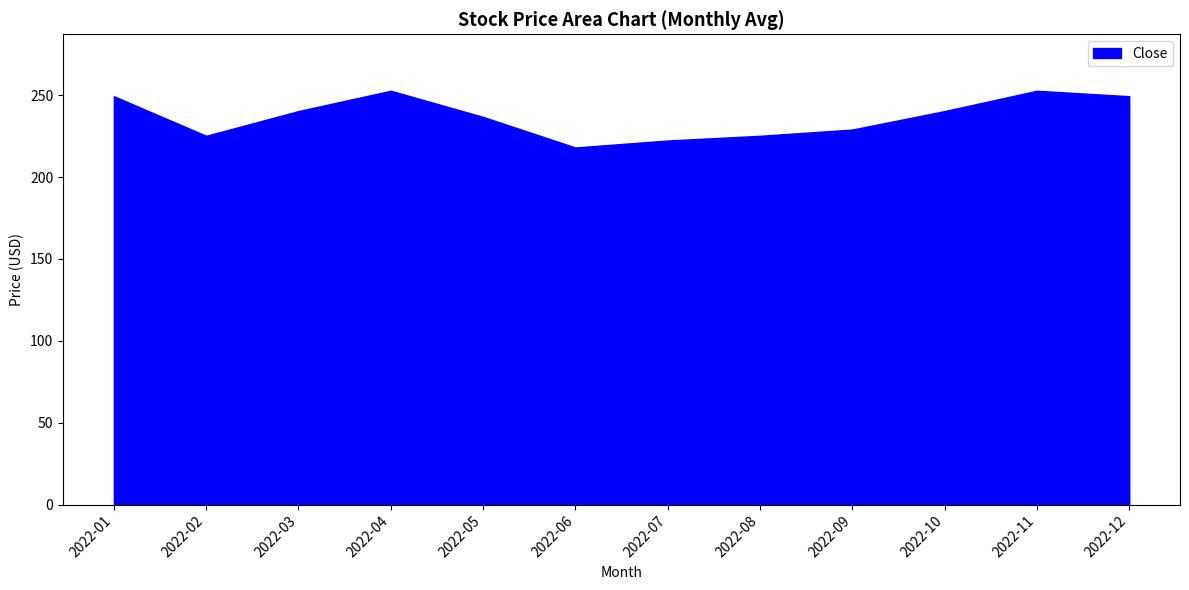

Between 2022-10 and 2022-09, which is larger?

2022-10